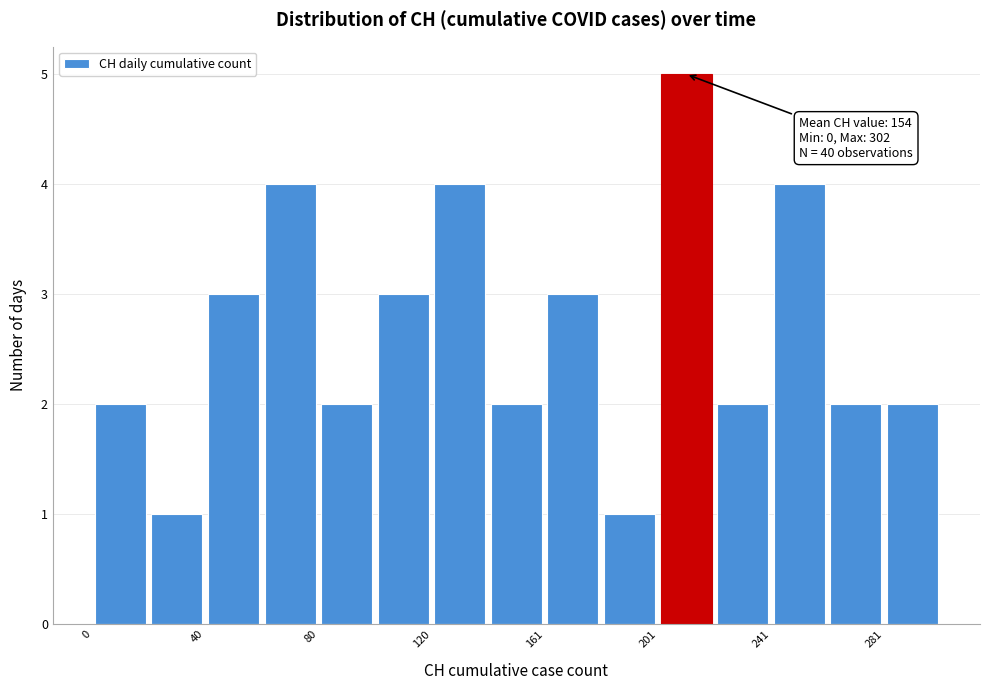

Over which range of the x-axis is the bar tallest?

200 to 220